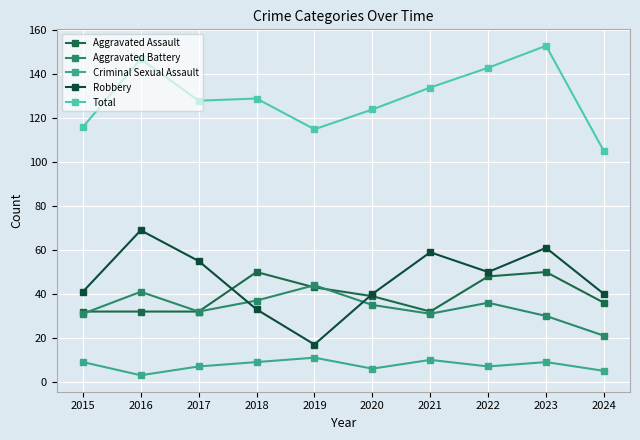

Between 2021 and 2024, which series saw the biggest shift?

Total